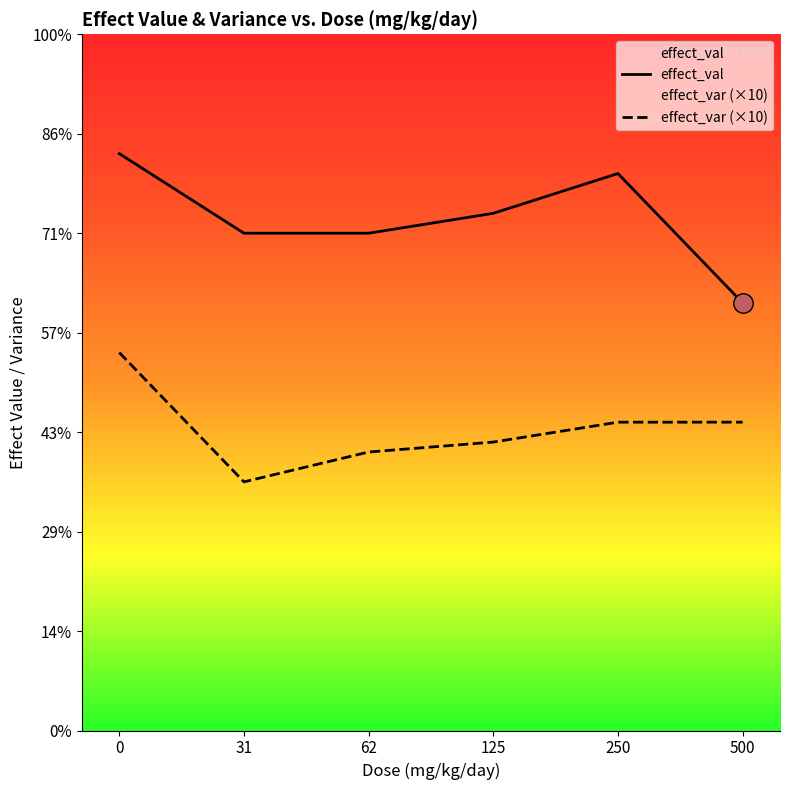

What is the spread (max minus min) of values at 125?

2.3